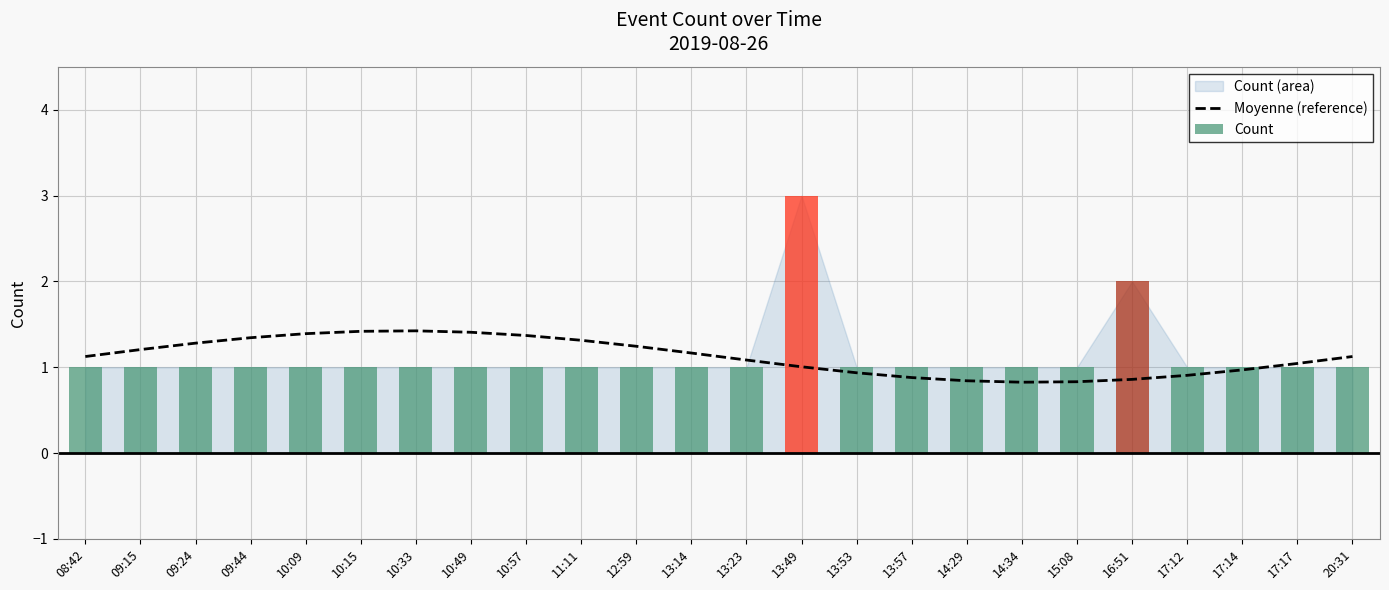

Which series changed the most between 11:11 and 14:29?

Moyenne (reference)